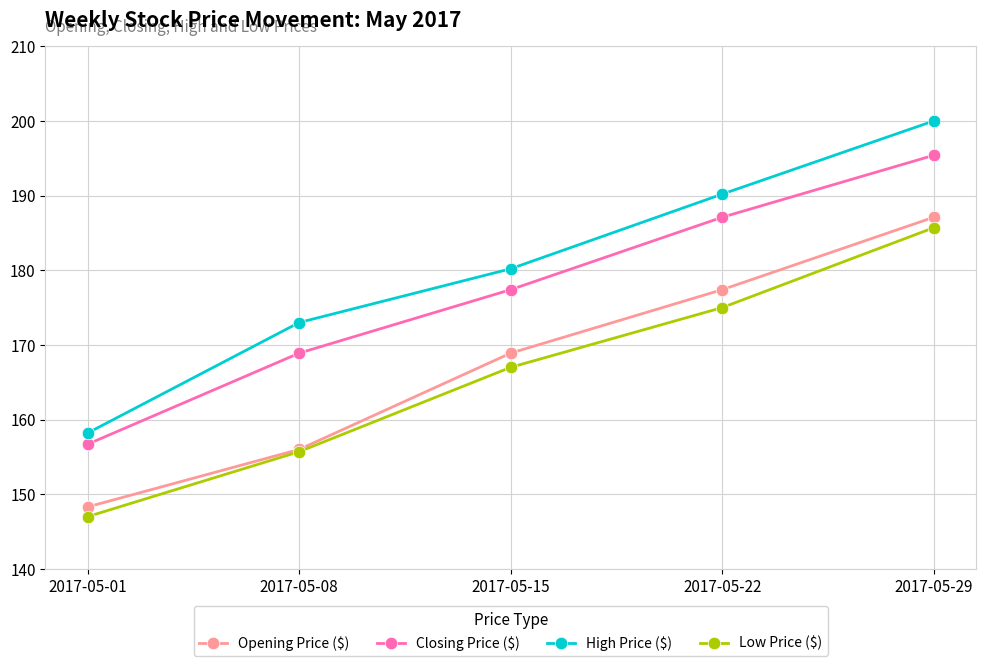

At which label is High Price ($) closest to 179?

2017-05-15